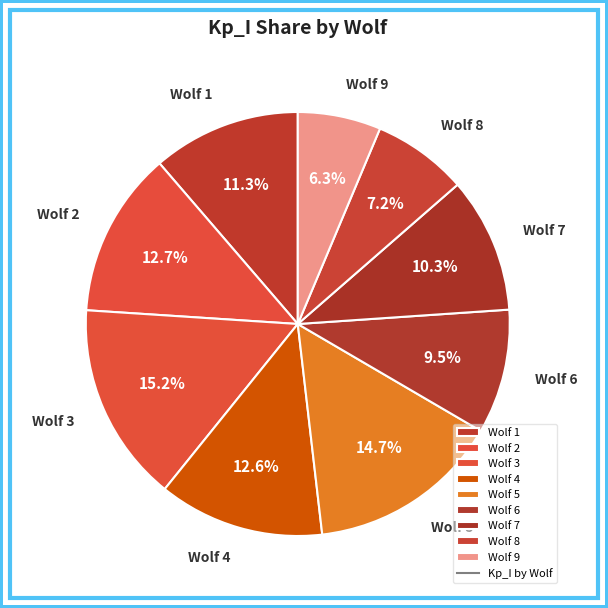

Do Wolf 7 and Wolf 2 together represent more than half of the pie?

No